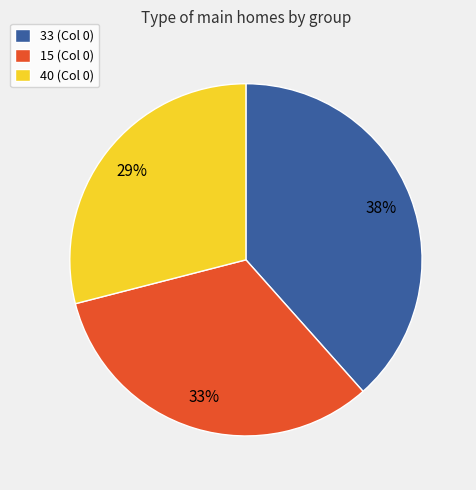

Between 15 (Col 0) and 33 (Col 0), which is larger?

33 (Col 0)